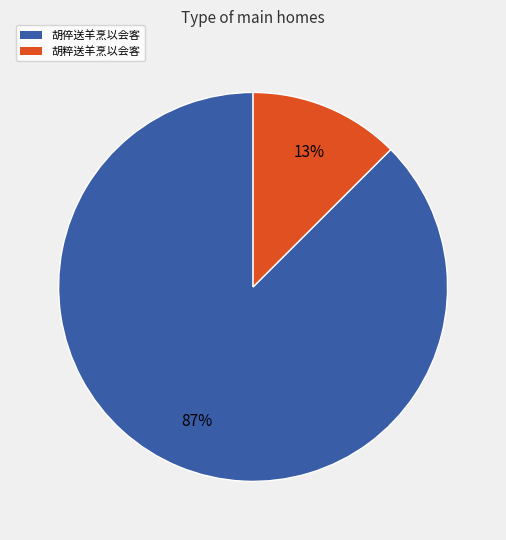

To the nearest percent, what portion does 胡倅送羊烹以会客 represent?

87%